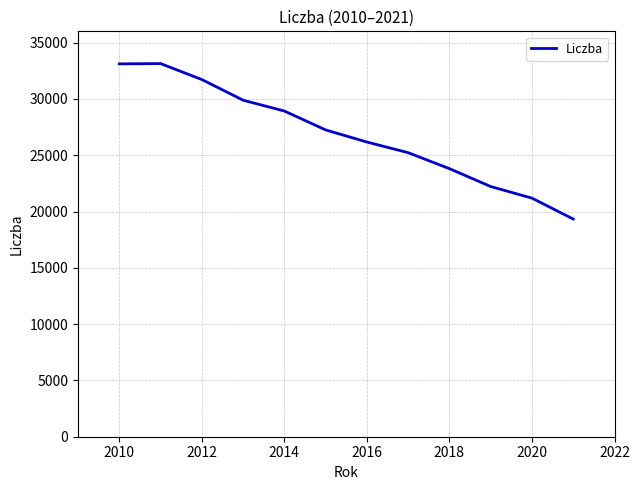

How many lines are shown in the chart?

1